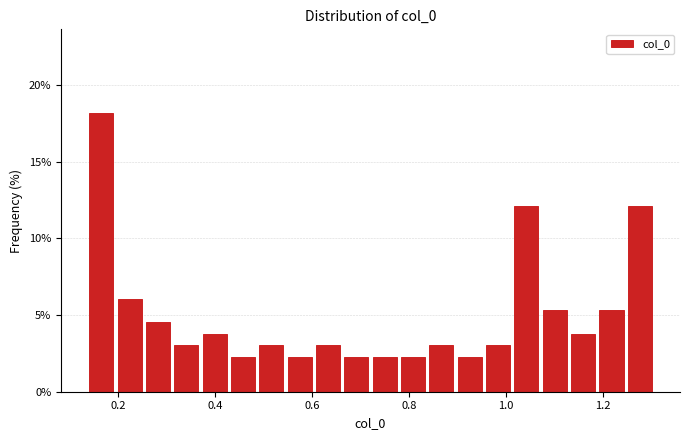

Around what value on the x-axis is the tallest bar? Give the approximate position of its centre, as read against the axis.

0.16